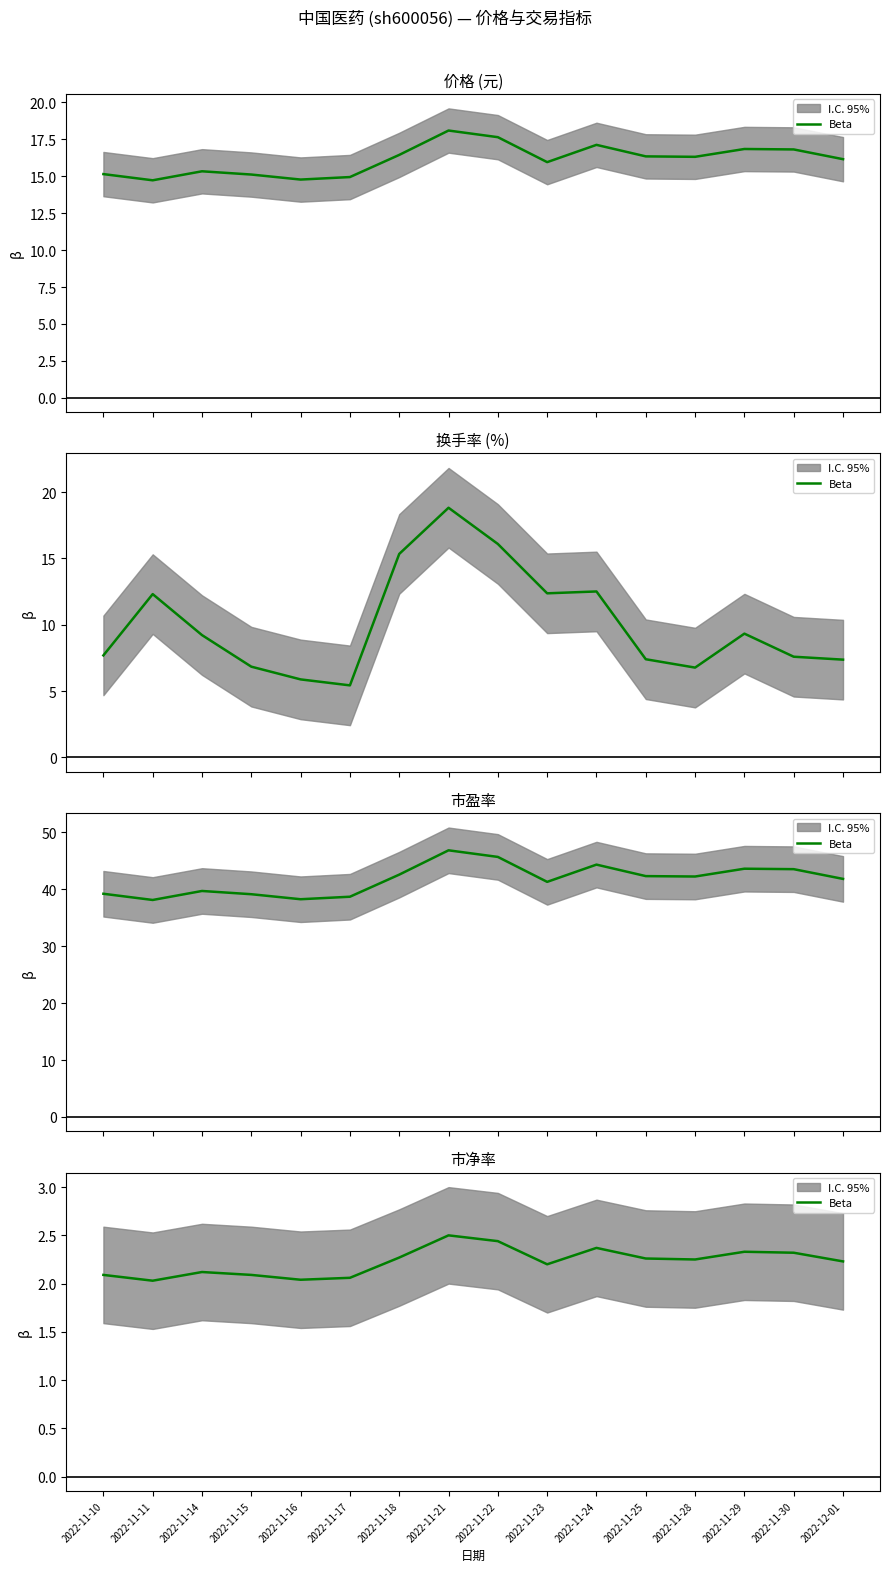

Does the chart display data point markers on the line(s)?

No